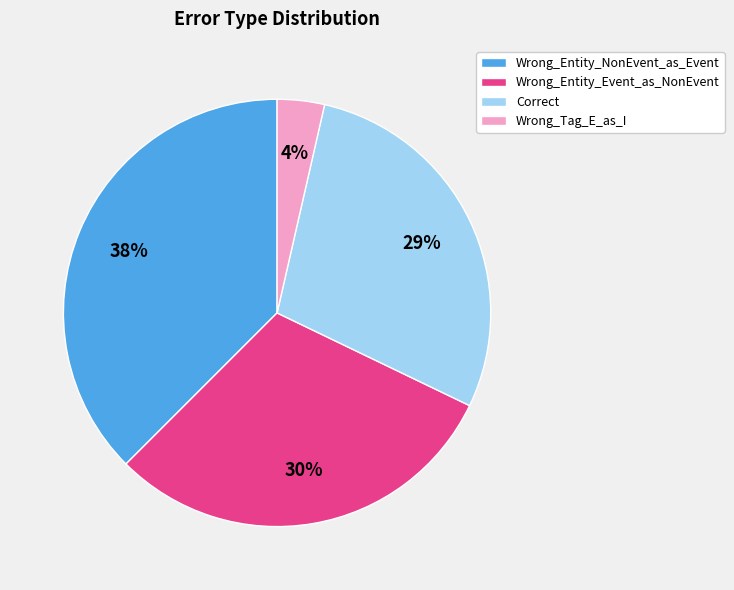

What percentage is the Wrong_Entity_Event_as_NonEvent slice, to the nearest percent?

30%